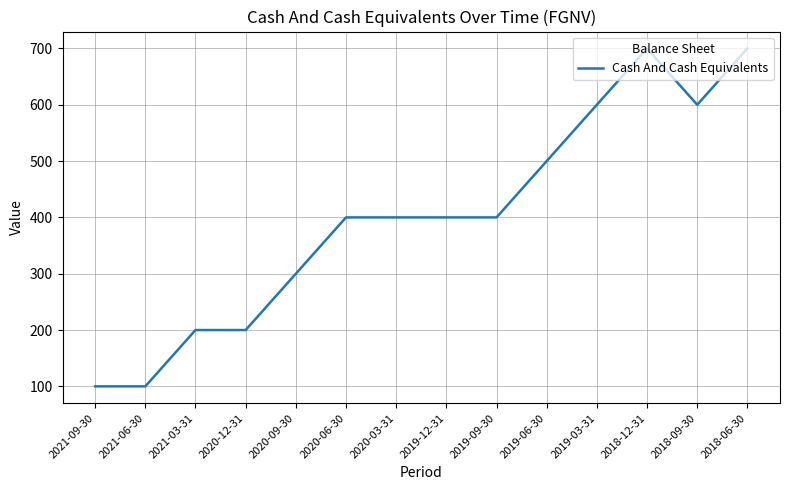

What is the minimum value shown in the chart?

100